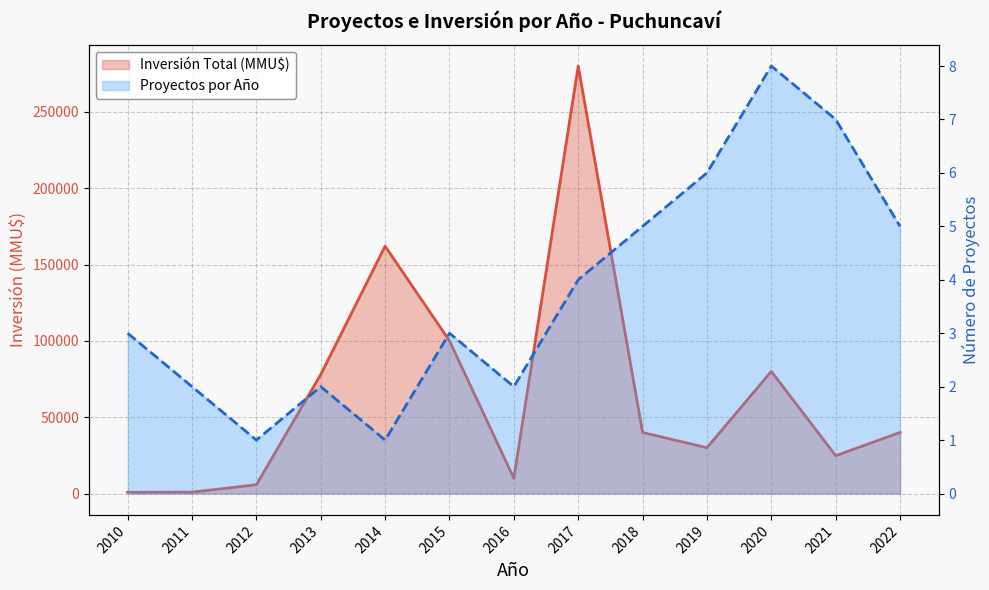

What are all the series names shown in the legend?

Proyectos por Año, Inversión Total (MMU$)